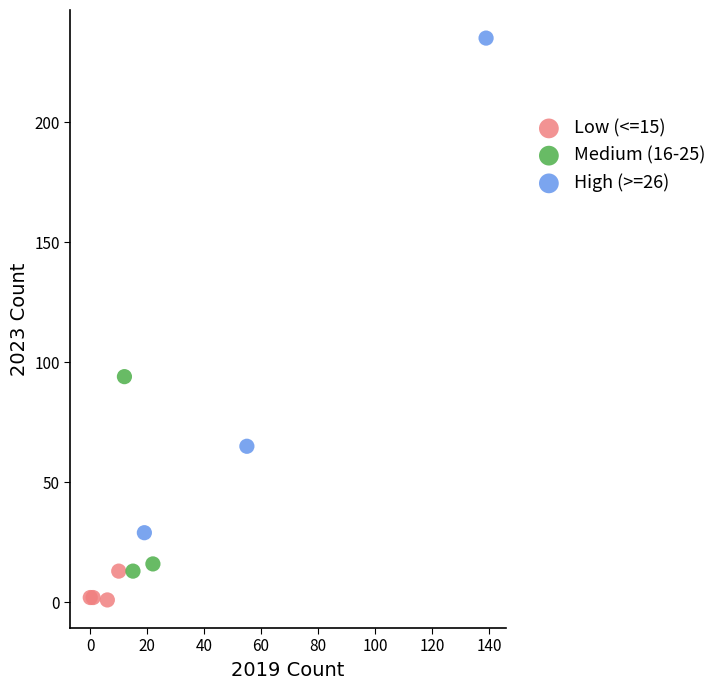

Which series reaches the maximum Y coordinate?

High (>=26)